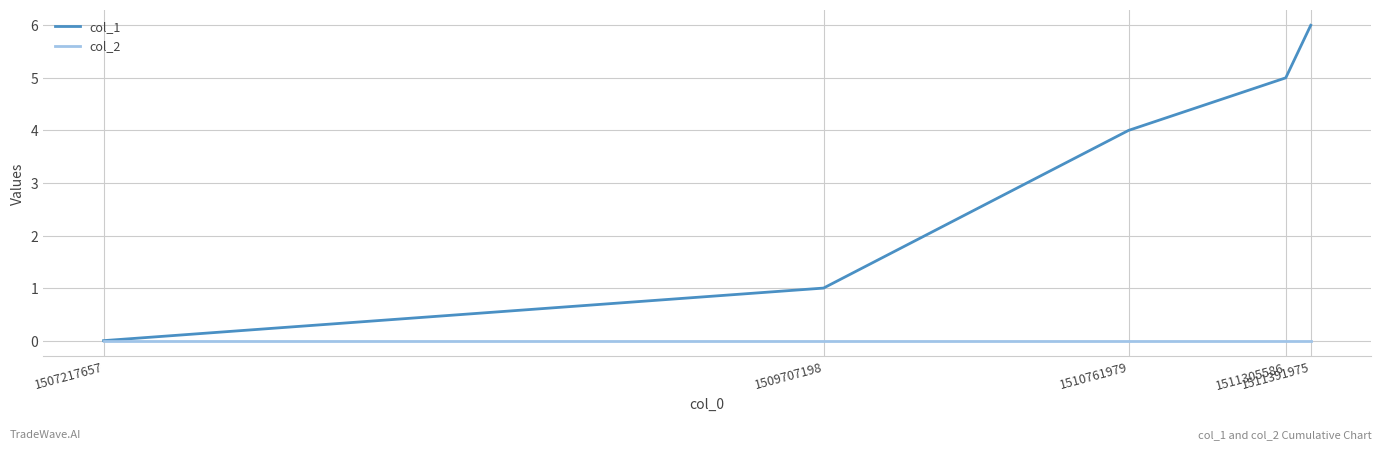

Which series has the largest range (max minus min)?

col_1